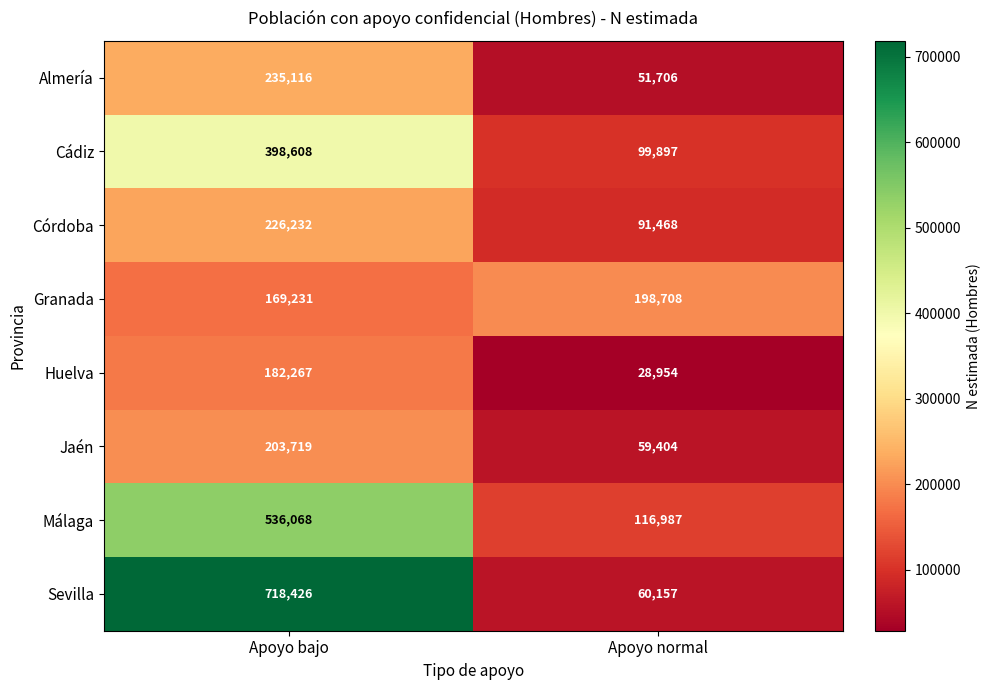

List the labels in order of Almería value, largest first.

Apoyo bajo, Apoyo normal